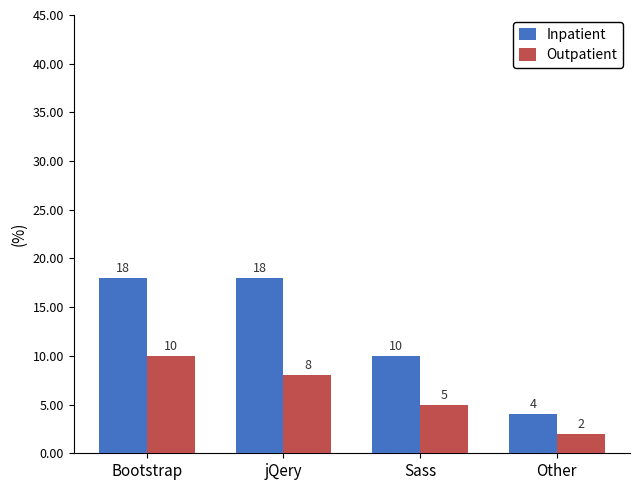

How many values in the Inpatient series are below 18?

2